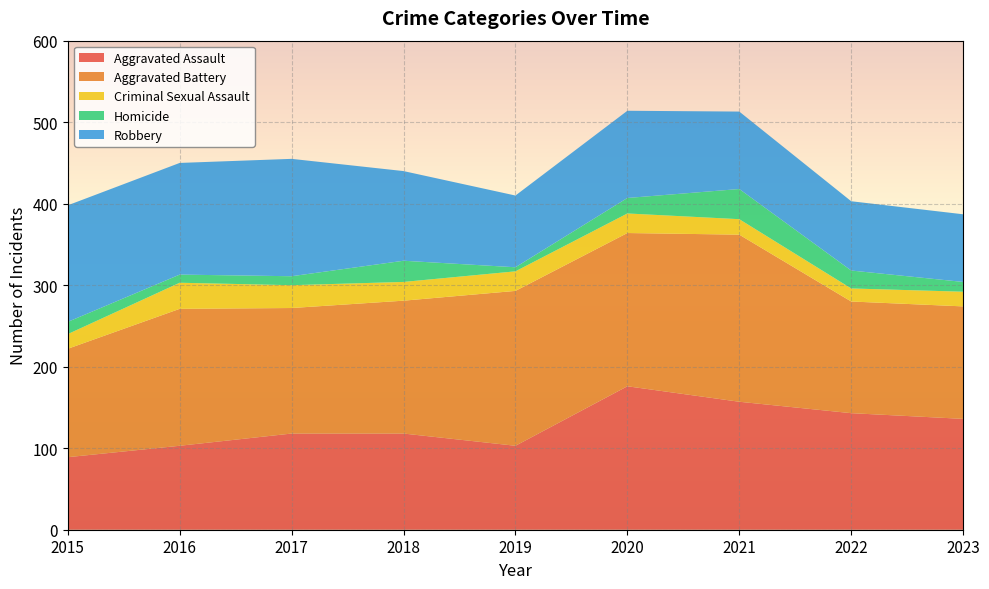

Reading left to right, what are all the values shown in this chart?

Aggravated Assault: 89	103	118	118	103	176	157	143	136
Aggravated Battery: 133	168	154	163	190	188	205	137	138
Criminal Sexual Assault: 18	32	28	23	24	24	19	16	18
Homicide: 15	10	11	26	5	19	37	22	12
Robbery: 143	137	144	110	88	107	95	85	83